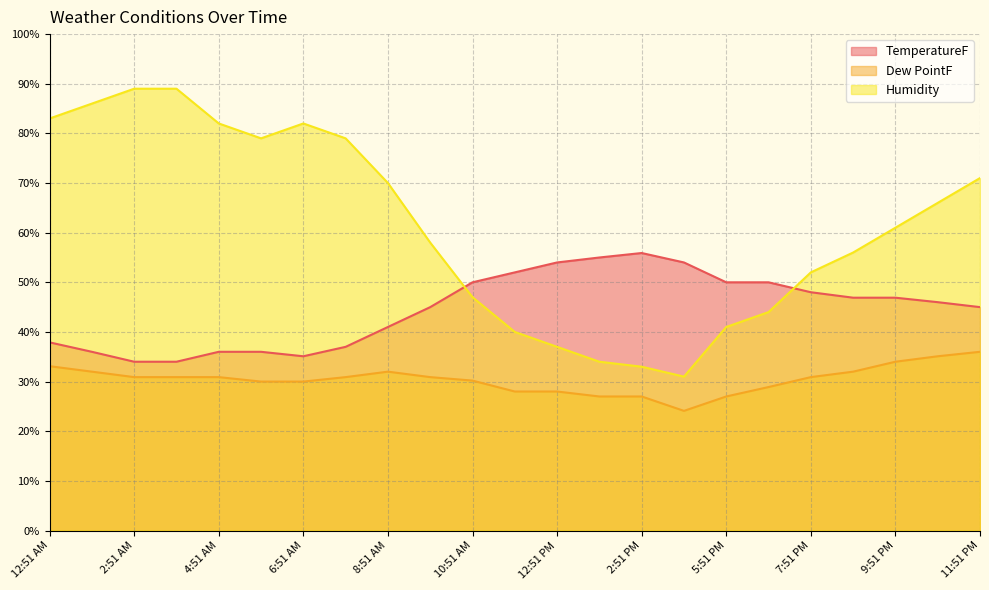

Reading right to left, transcribe all the data shown in this chart.

TemperatureF: 45.0	46.0	46.9	46.9	48.0	50.0	50.0	54.0	55.9	55.0	54.0	52.0	50.0	45.0	41.0	37.0	35.1	36.0	36.0	34.0	34.0	36.0	37.9
Dew PointF: 36.0	35.1	34.0	32.0	30.9	28.9	27.0	24.1	27.0	27.0	28.0	28.0	30.2	30.9	32.0	30.9	30.0	30.0	30.9	30.9	30.9	32.0	33.1
Humidity: 71.0	66.0	61.0	56.0	52.0	44.0	41.0	31.0	33.0	34.0	37.0	40.0	47.0	58.0	70.0	79.0	82.0	79.0	82.0	89.0	89.0	86.0	83.0